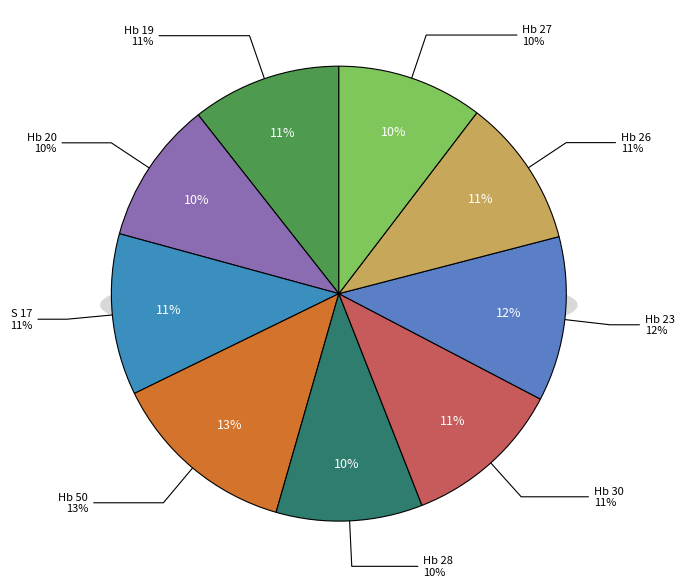

What portion of the pie excludes Hb 26?

89.4%